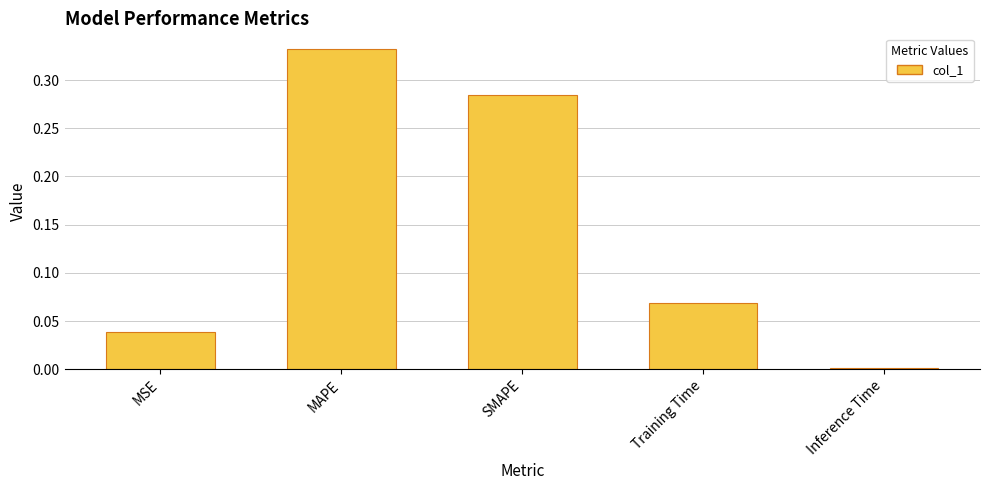

What is the sum of all values?

0.7